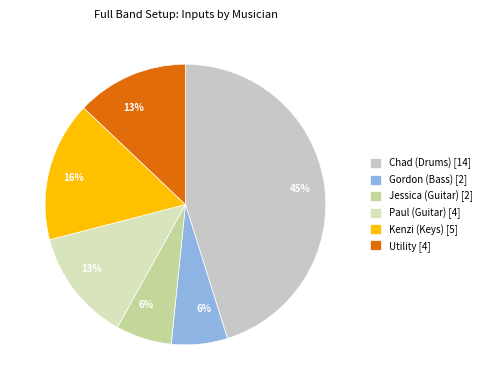

To the nearest percent, what portion does Kenzi (Keys) represent?

16%